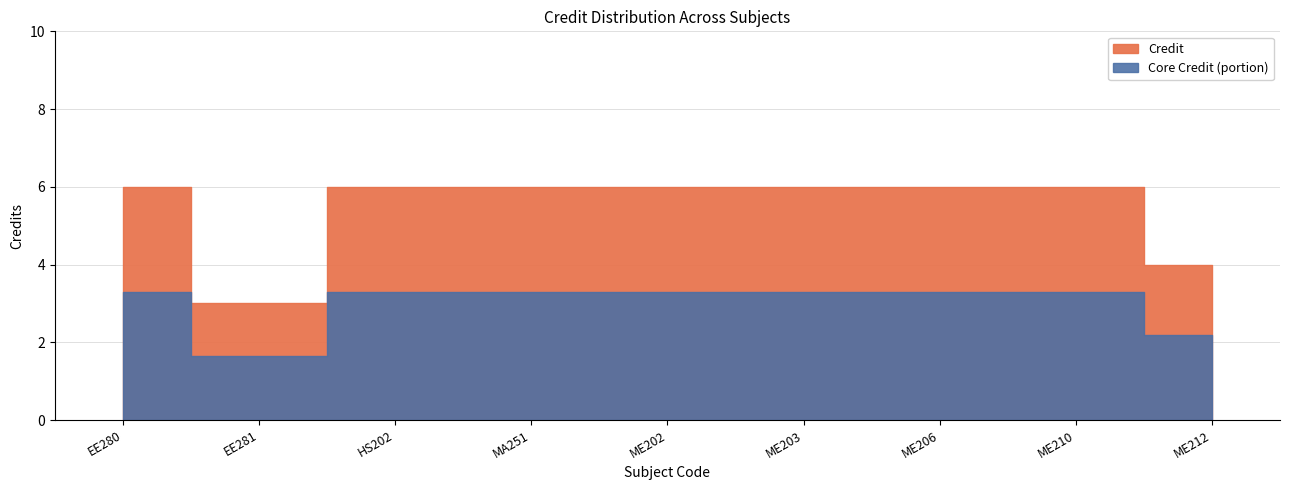

How many values are below 6?

2